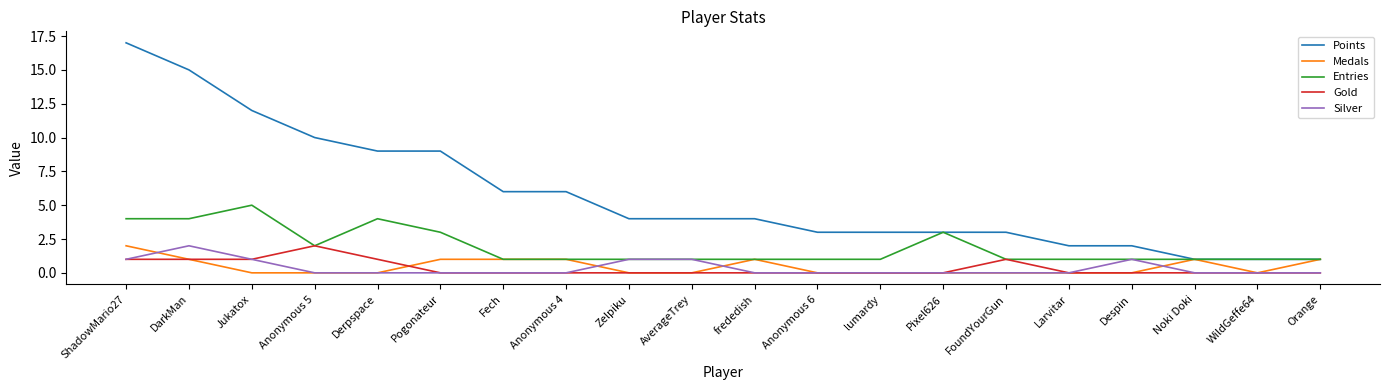

Is this an area chart (filled region under the line)?

No